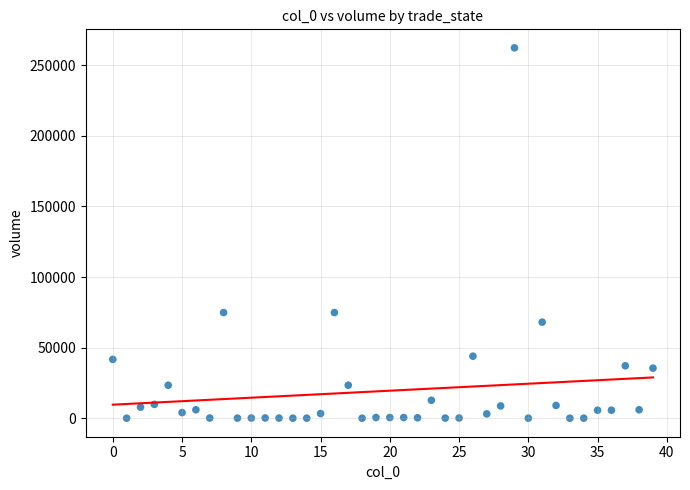

What is the range of Y values (max minus min)?

262279.3